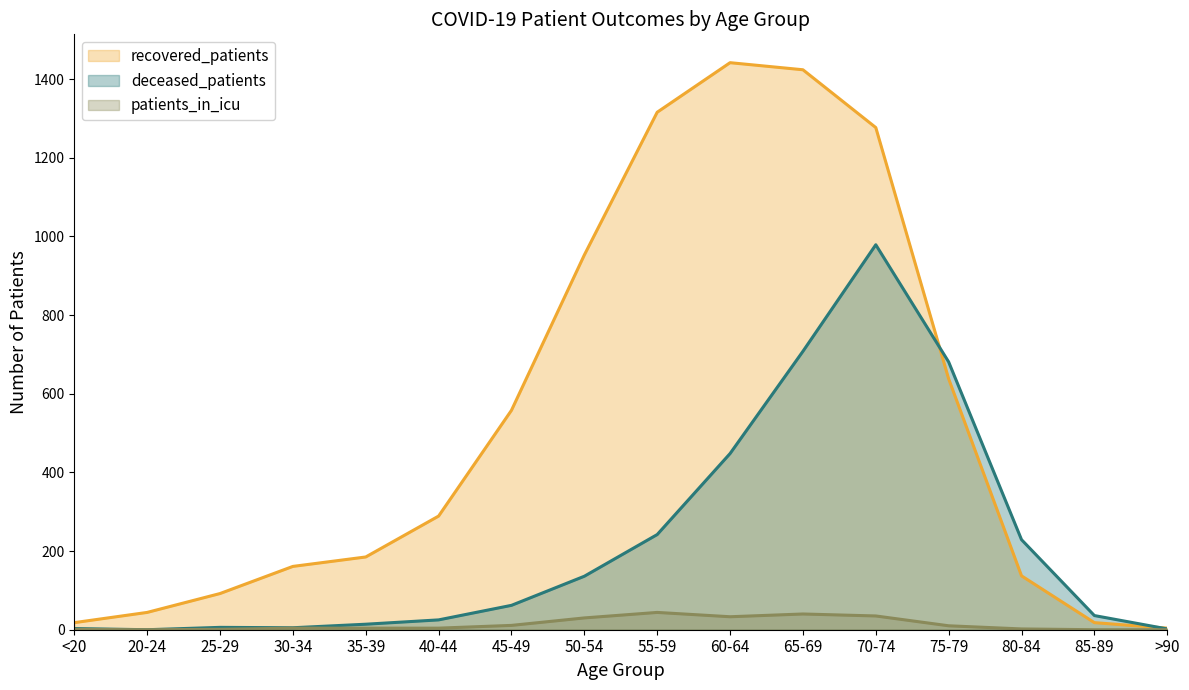

Rank the series by their maximum value, from lowest to highest.

patients_in_icu, deceased_patients, recovered_patients